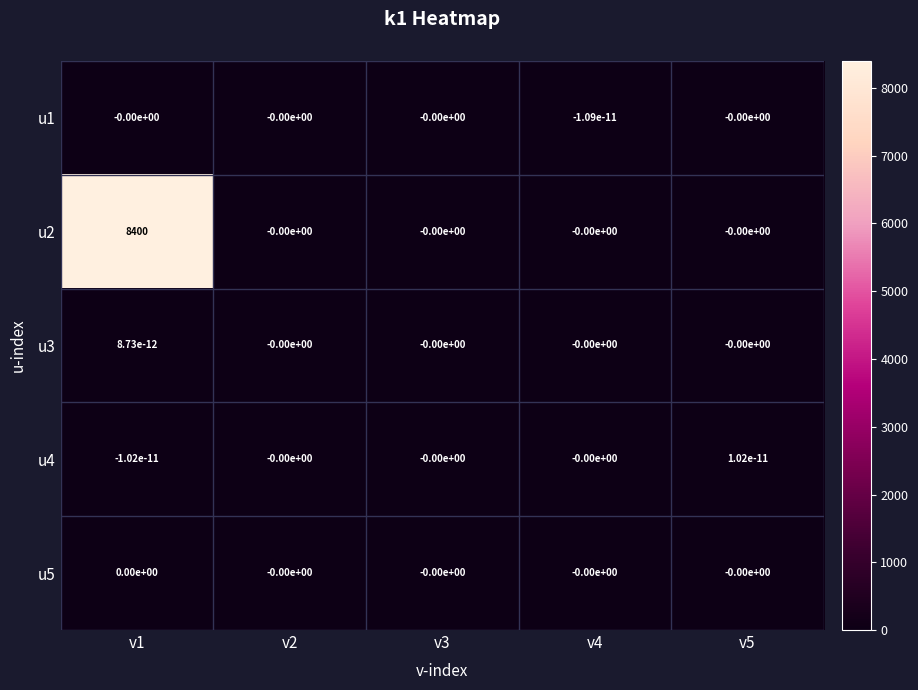

Which series has the largest total across all categories?

u2